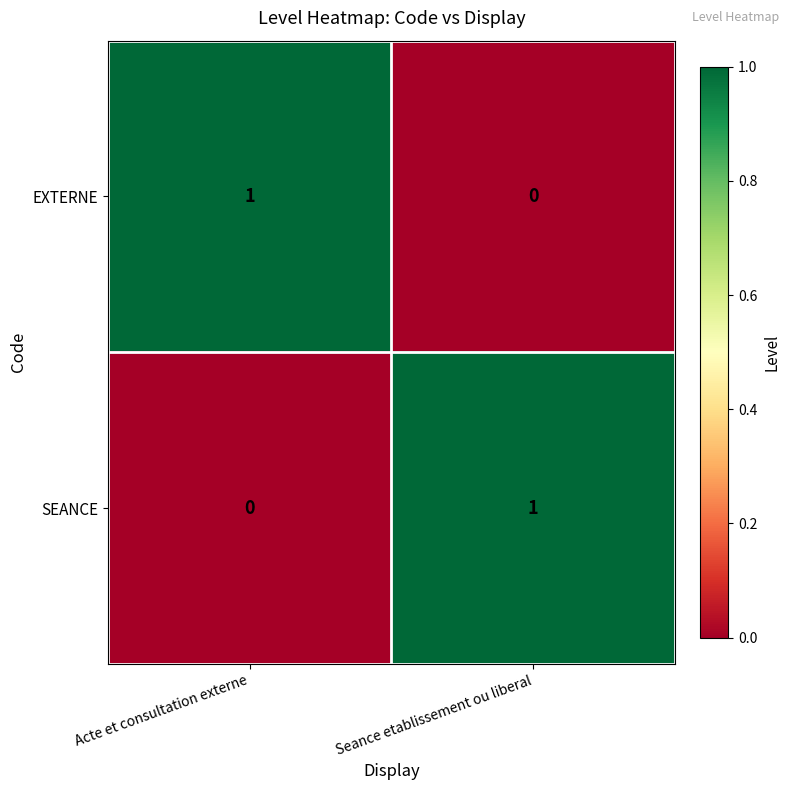

Is the value of EXTERNE at Seance etablissement ou liberal greater than the value of SEANCE at Seance etablissement ou liberal?

No